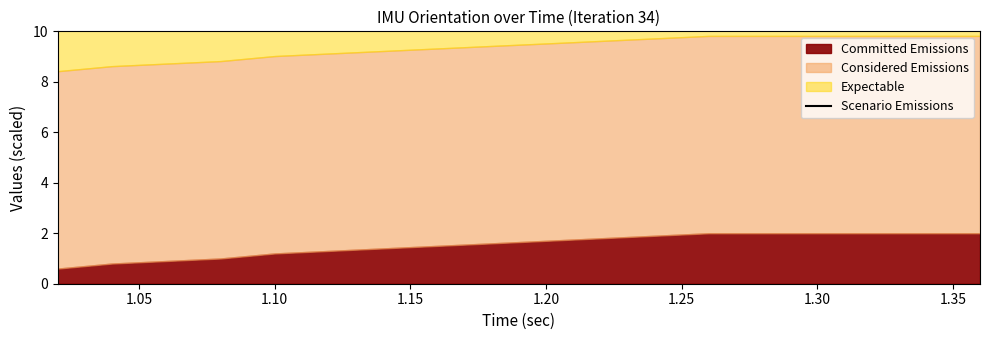

True or false: the data shows 8.8 at 11.

False